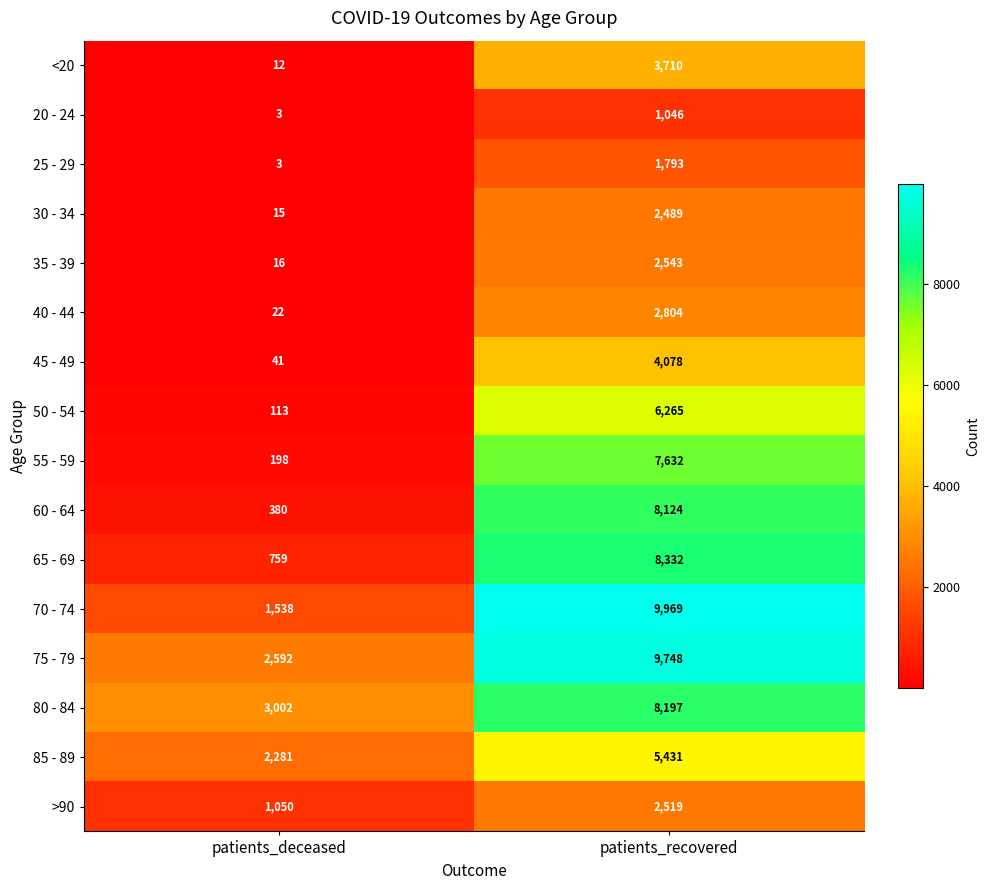

Is it true that <20 equals 991 at patients_recovered?

False